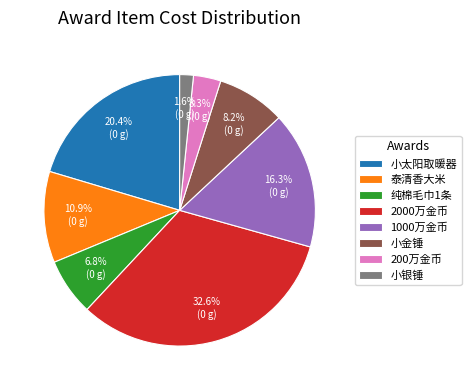

How many segments does this pie chart have?

8